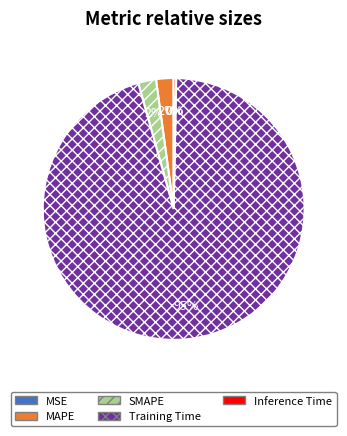

What percentage is the SMAPE slice, to the nearest percent?

2%